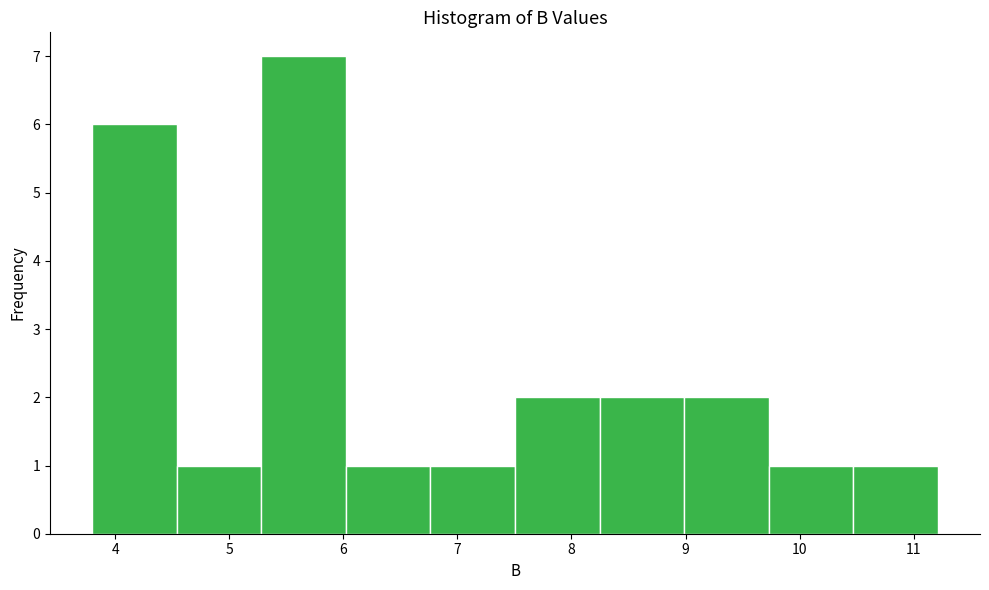

How tall is the bar that spans 5.3 to 6.0 on the x-axis? Neither the bar edges nor the heights are printed on the chart, so give them approximately, as read against the axes.

7